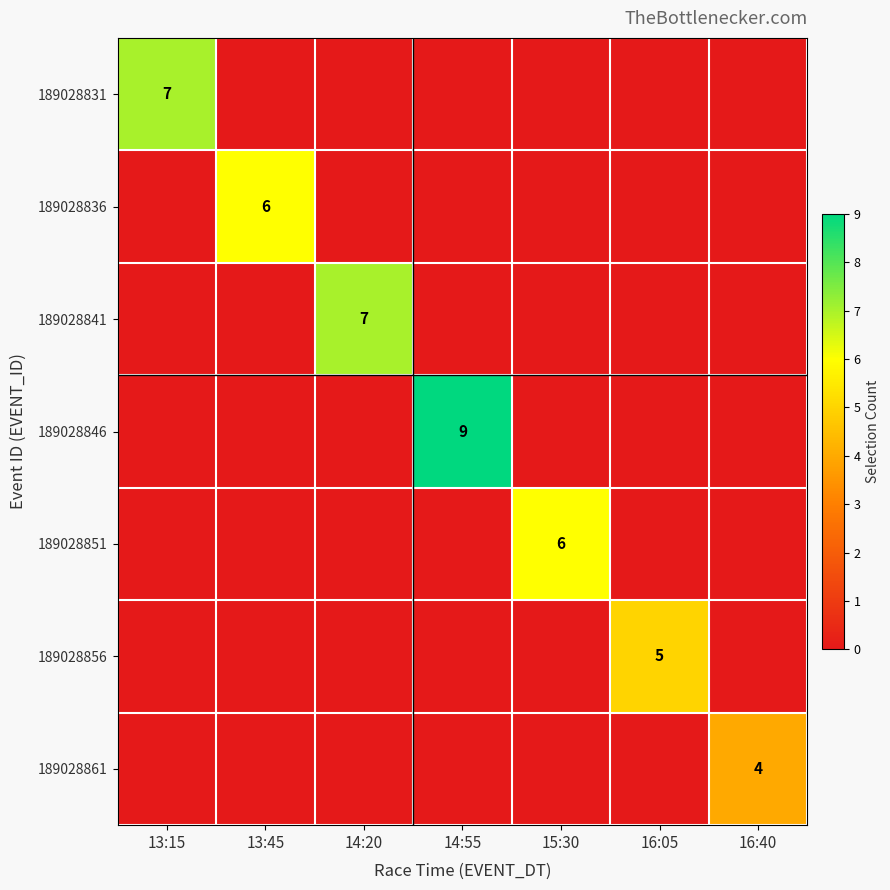

The value of 189028846 at 14:55 is 9. True or false?

True